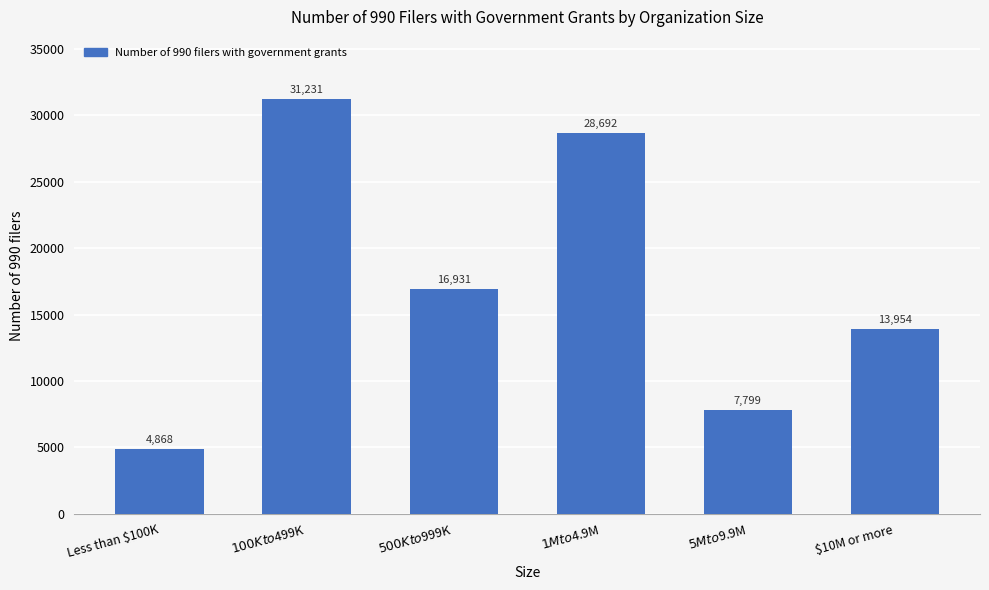

Which label corresponds to the largest value in the chart?

$100K to $499K